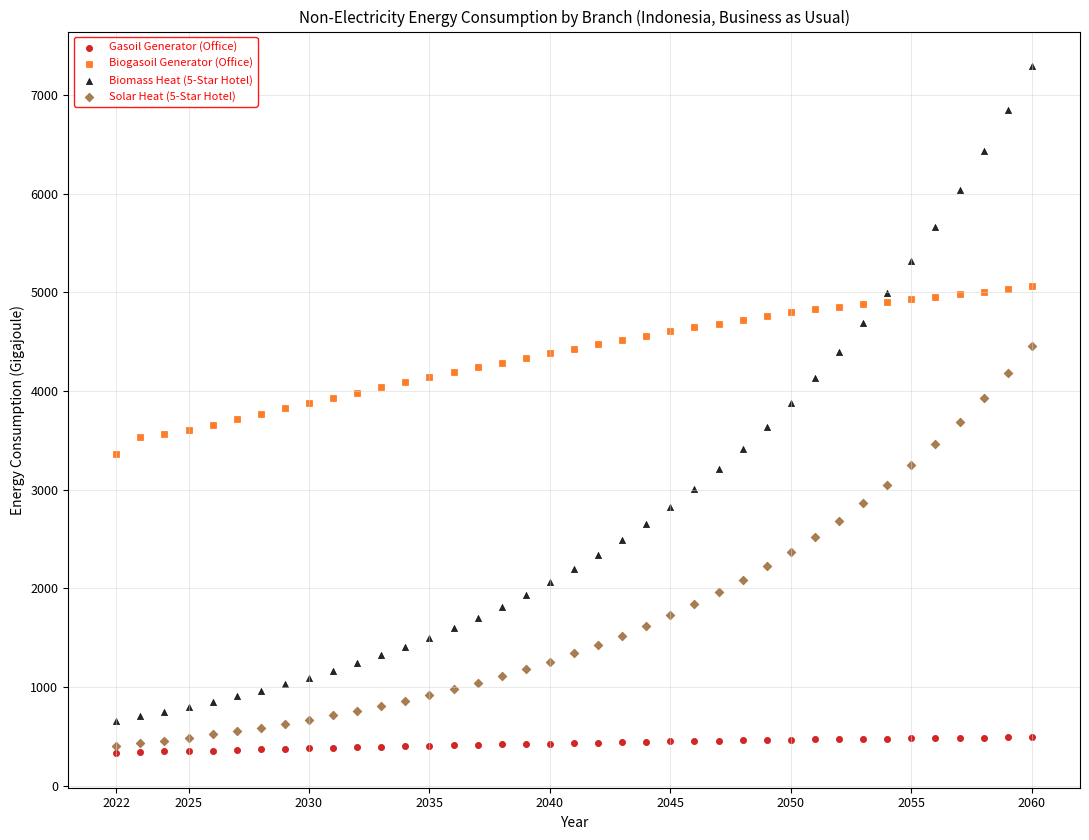

What are all the series names shown in the legend?

Gasoil Generator (Office), Biogasoil Generator (Office), Biomass Heat (5-Star Hotel), Solar Heat (5-Star Hotel)